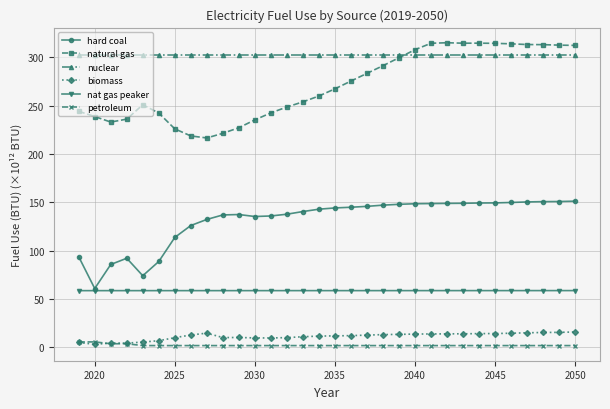

Which series has the widest spread of values?

natural gas